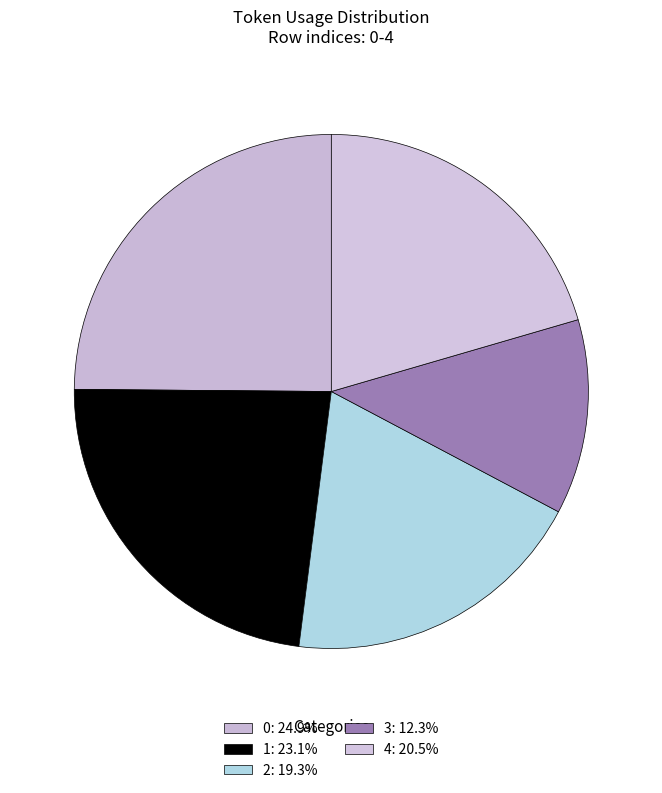

What is the total percentage of 3 and 2?

31.5%